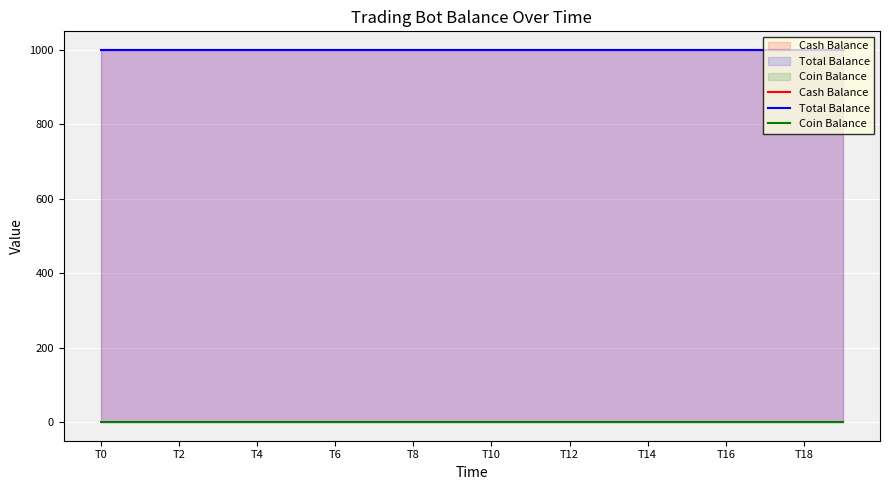

What is the label of the 11th point from the left?

T10